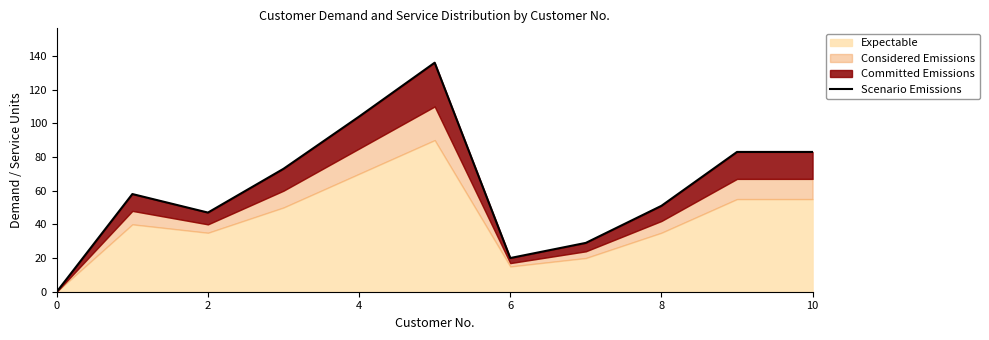

What value does the data have at 9?

83